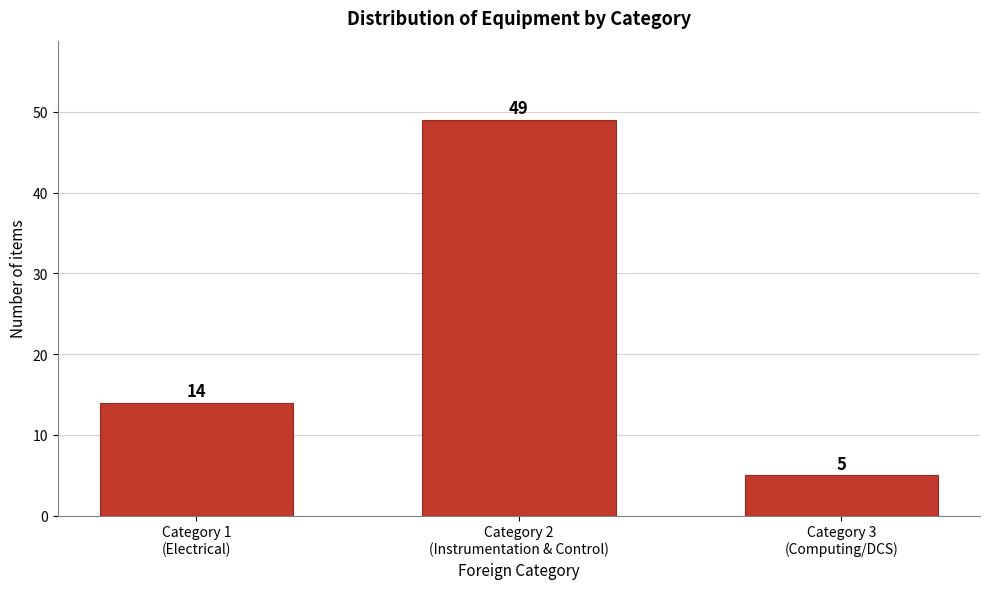

Reading left to right, transcribe all the data shown in this chart.

14	49	5